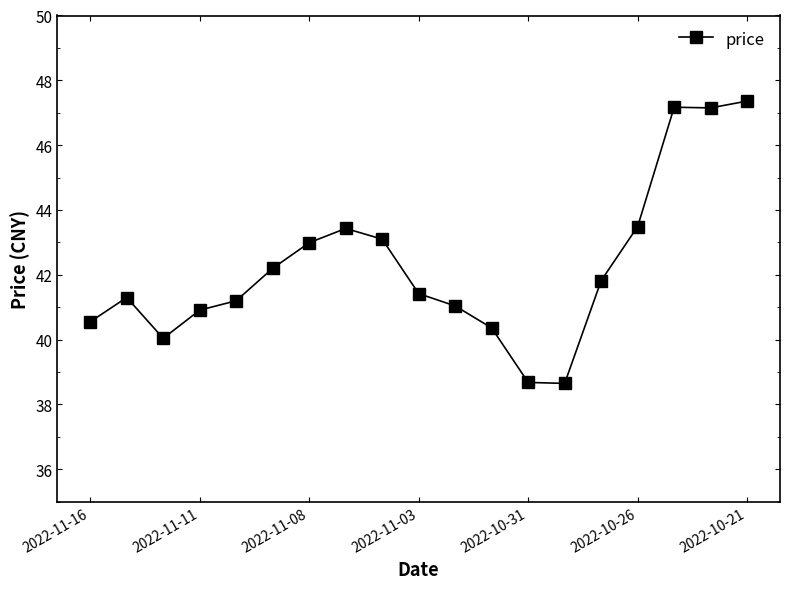

What is the difference between the maximum and second lowest values?

8.7